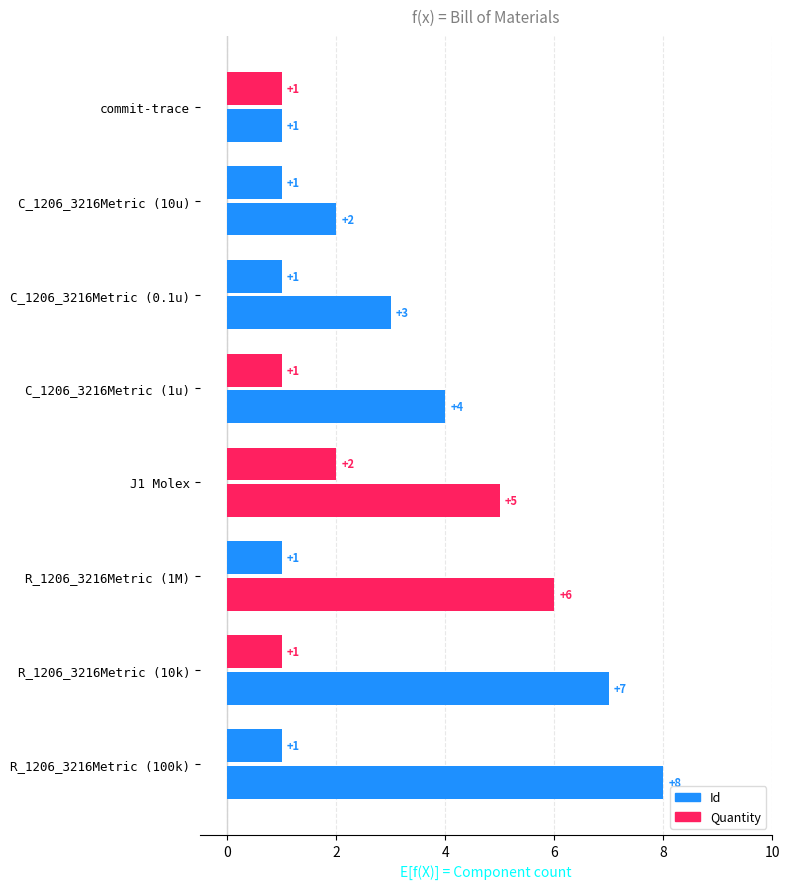

Rank the series by their maximum value, from highest to lowest.

Id, Quantity